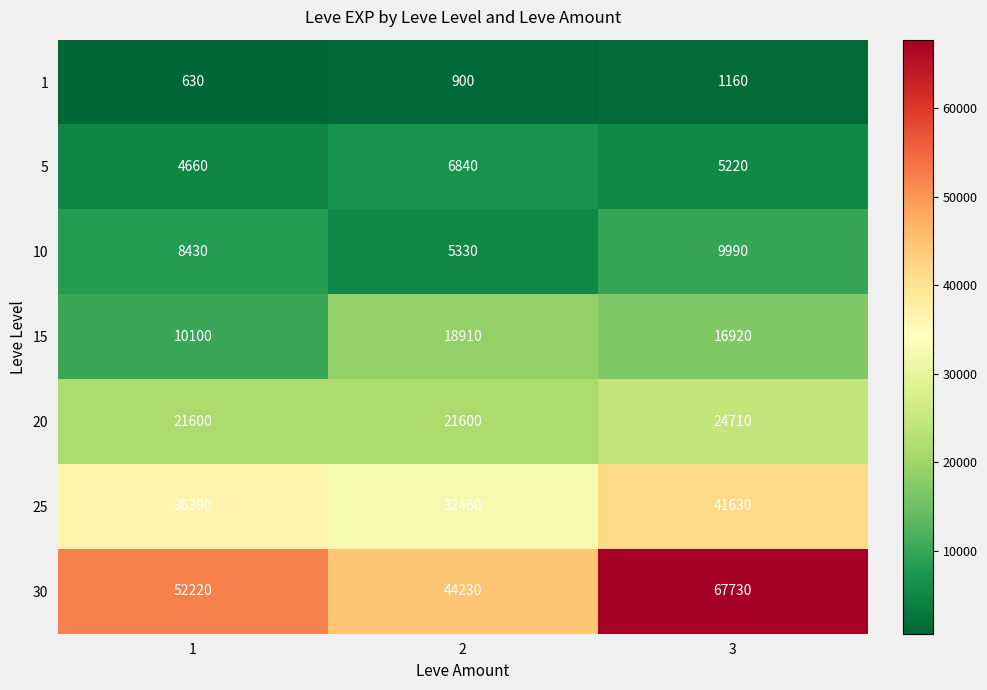

Rank the series at 3 from highest to lowest value.

30, 25, 20, 15, 10, 5, 1